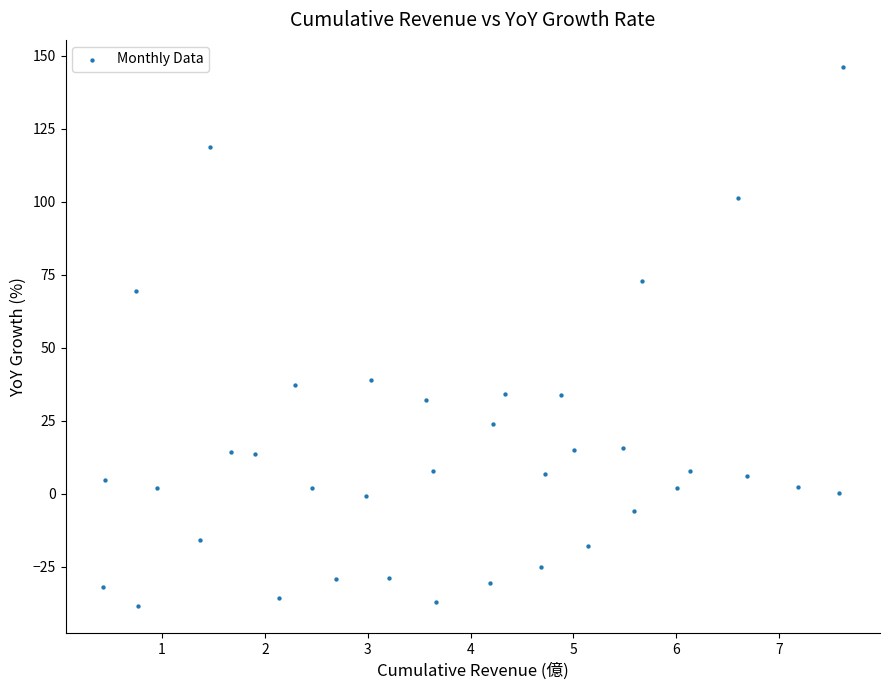

What is the range of Y values (max minus min)?

184.8